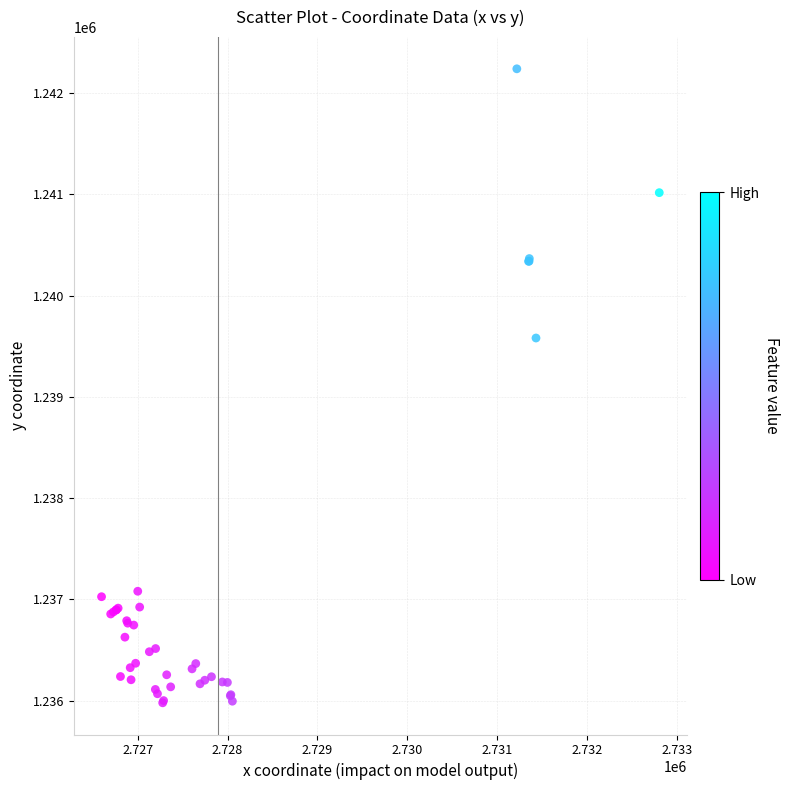

What Y value in the scatter plot is closest to 1239108?

1239580.6